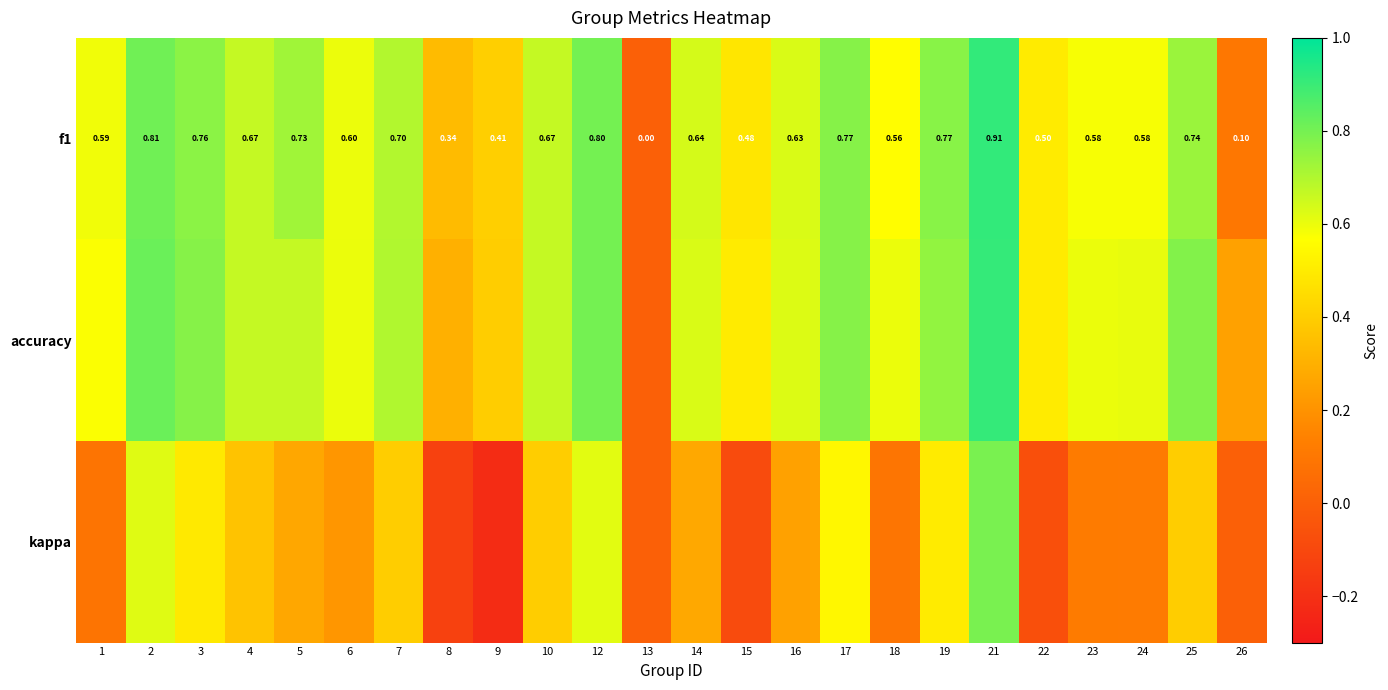

The value of f1 at 21 is 1.6. True or false?

False